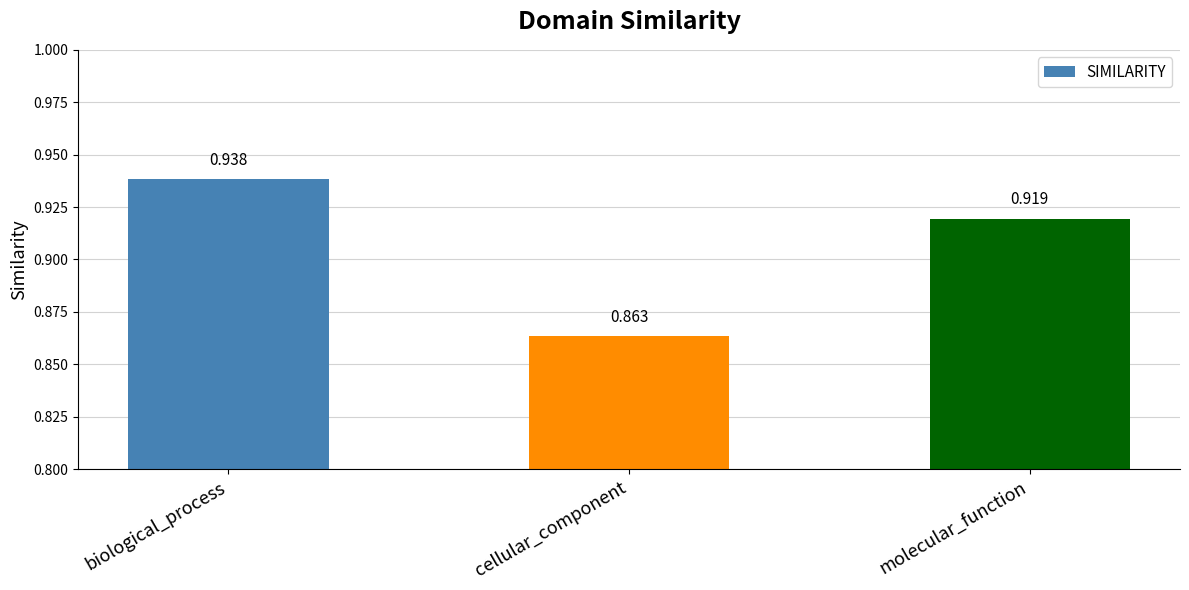

What is the label of the 1st bar from the right?

molecular_function